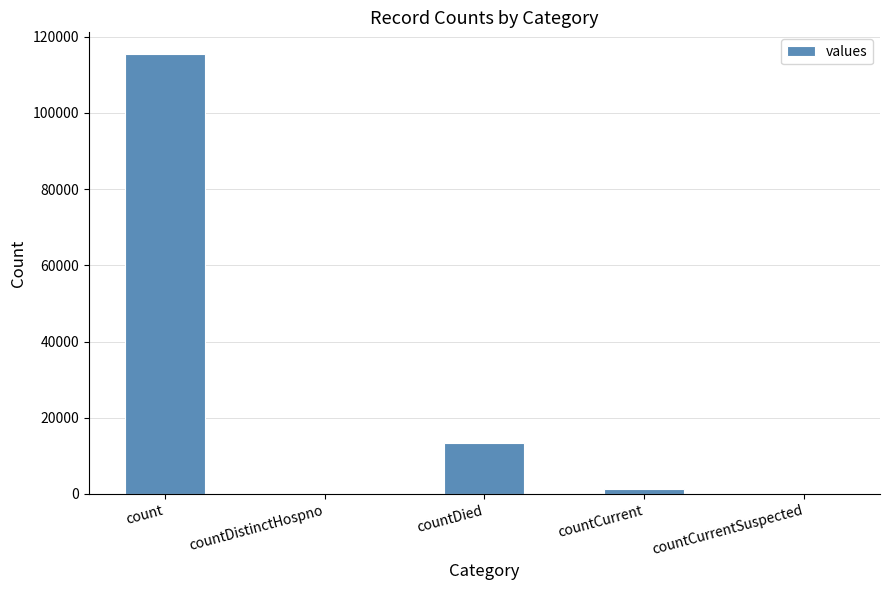

Is it true that the value at countDistinctHospno is 39810?

False